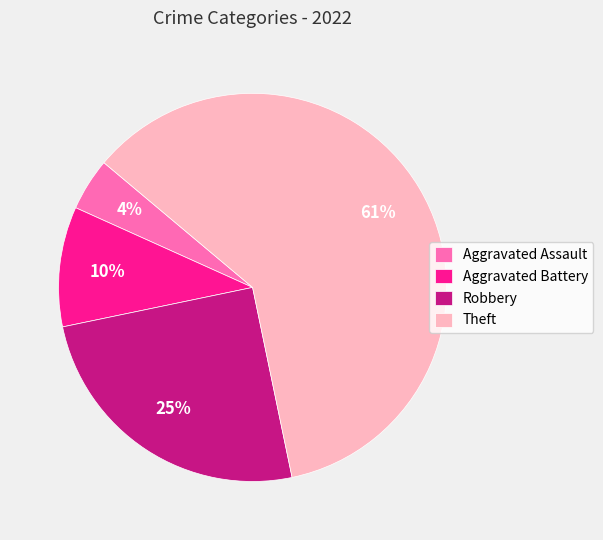

Do Aggravated Assault and Robbery together represent more than half of the pie?

No